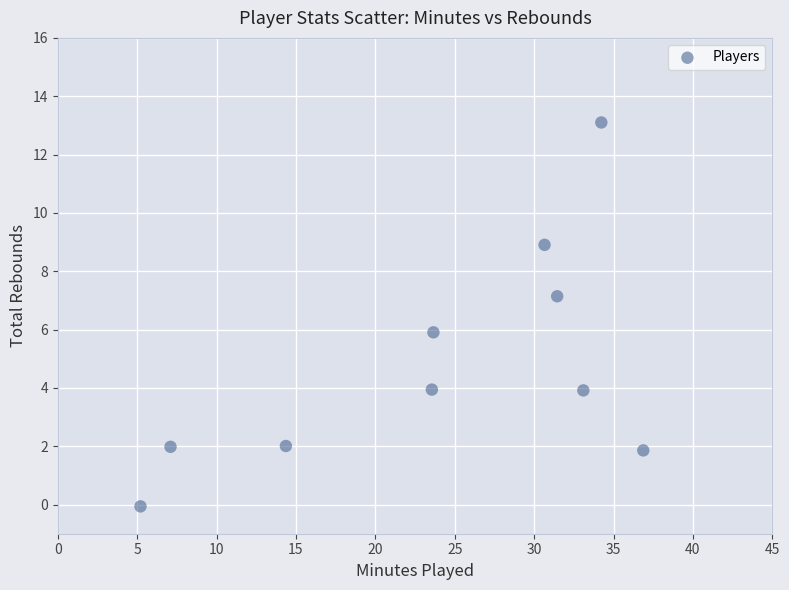

What is the average X value?

24.0